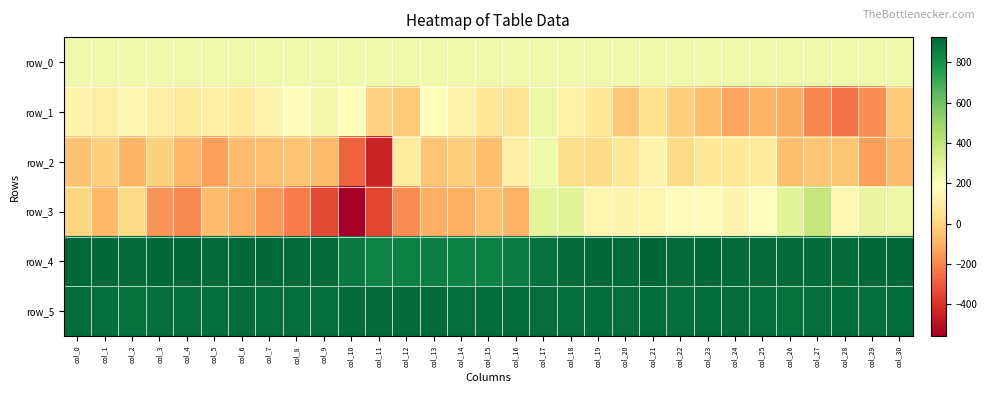

What is the difference between the row_3 values at col_26 and col_4?

487.0